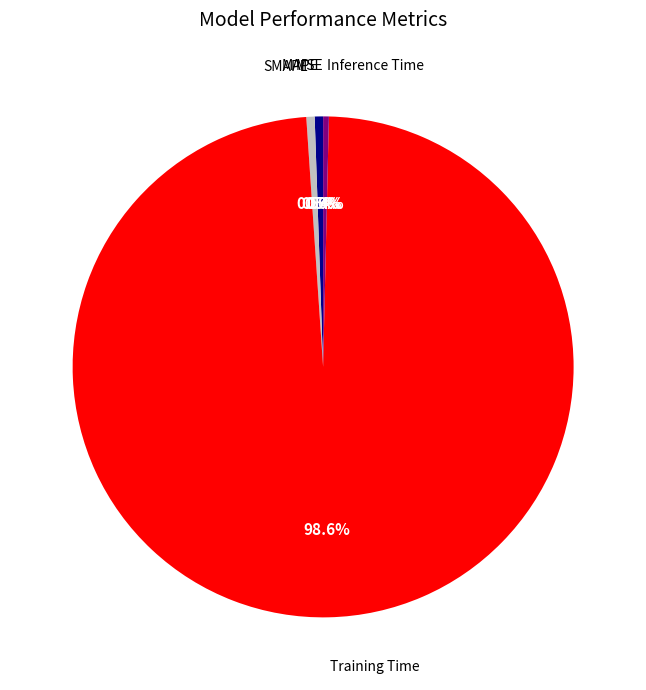

How much of the chart is everything except MAPE?

99.5%